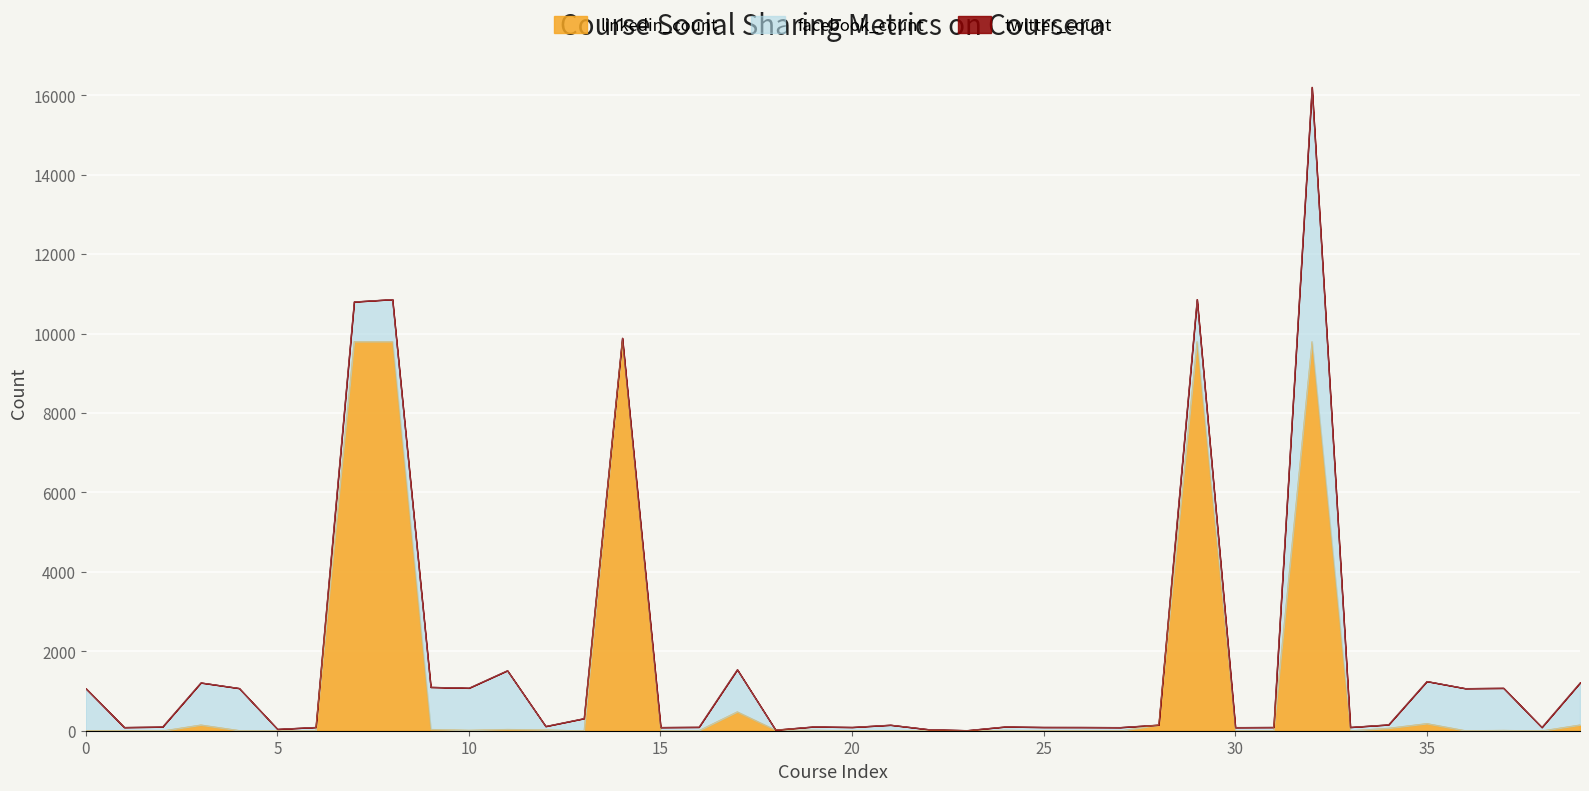

How many interior local valleys does the linkedin_count series have?

11